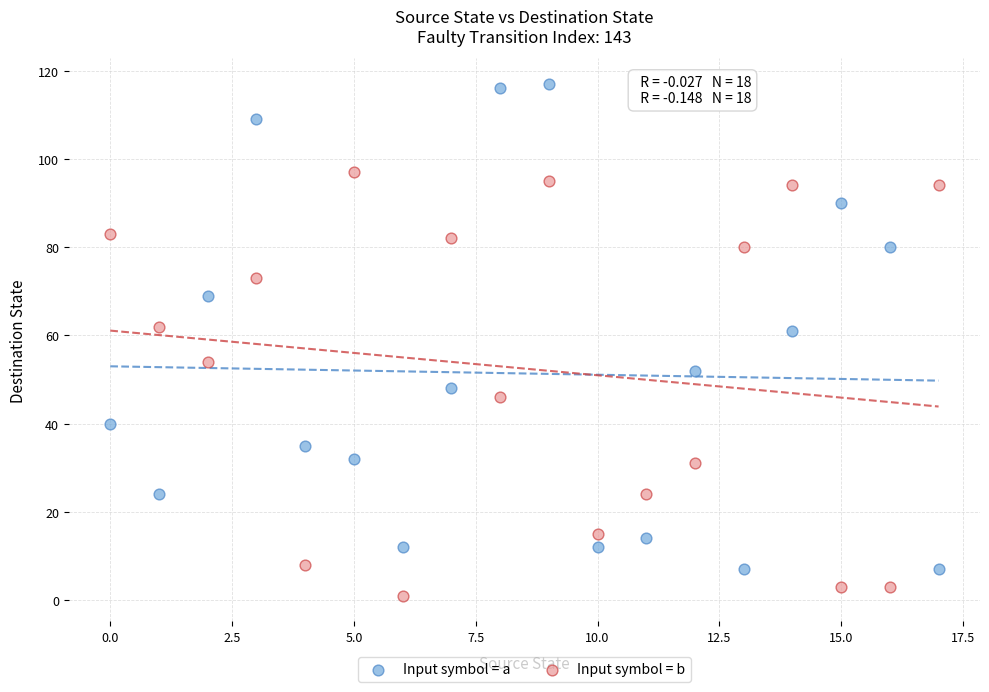

Which series has the largest Y range (max minus min)?

Input symbol = a